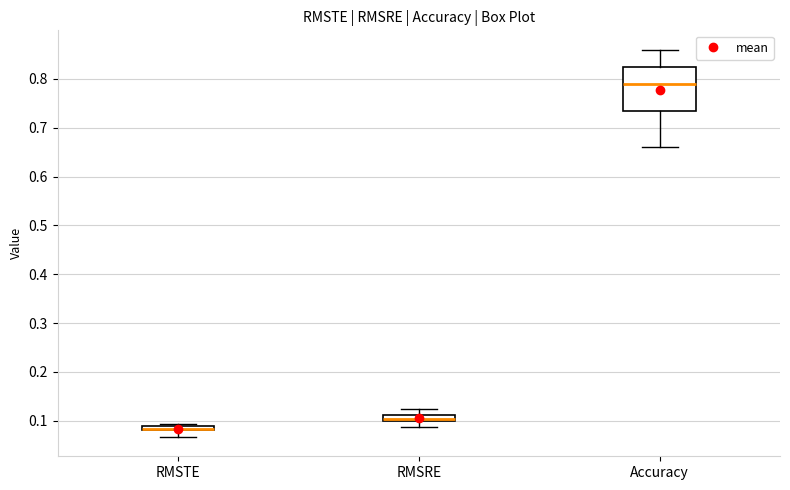

Comparing the boxes themselves (not the whiskers), which one is the tallest?

Accuracy